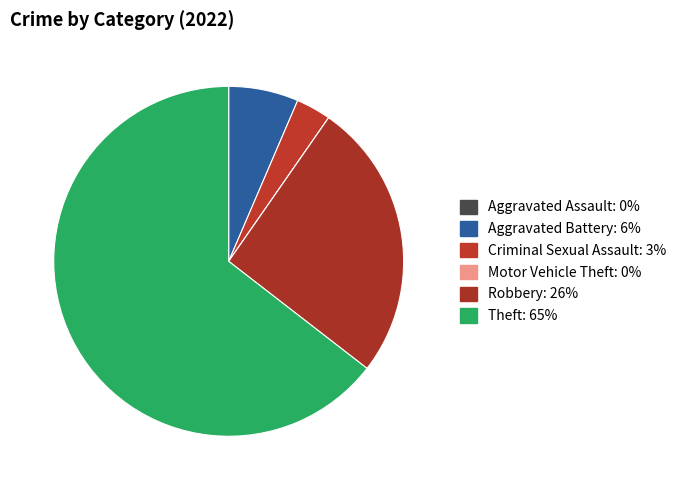

Rank the categories by value from lowest to highest.

Aggravated Assault, Motor Vehicle Theft, Criminal Sexual Assault, Aggravated Battery, Robbery, Theft